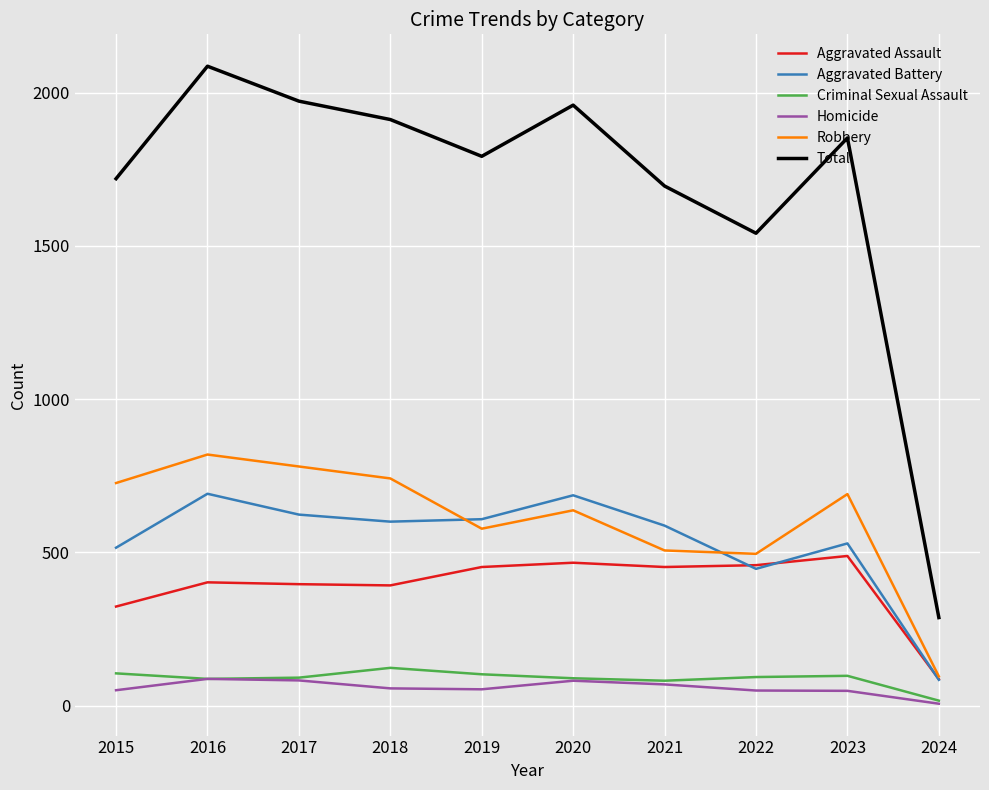

What value does the Total series have at 2022?

1541